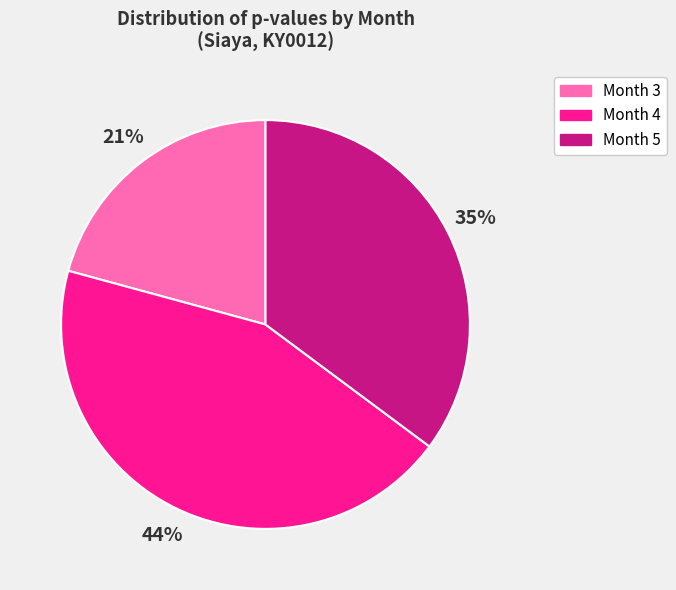

The Month 5 slice represents 45% of the pie. True or false?

False